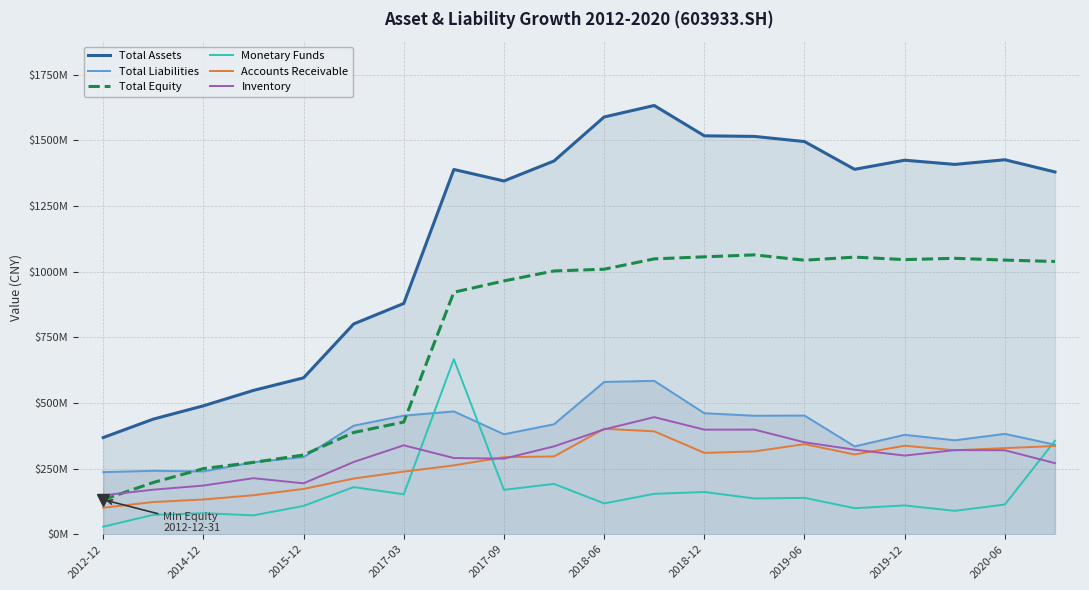

How many data points in Total Equity are less than 1008981106?

10